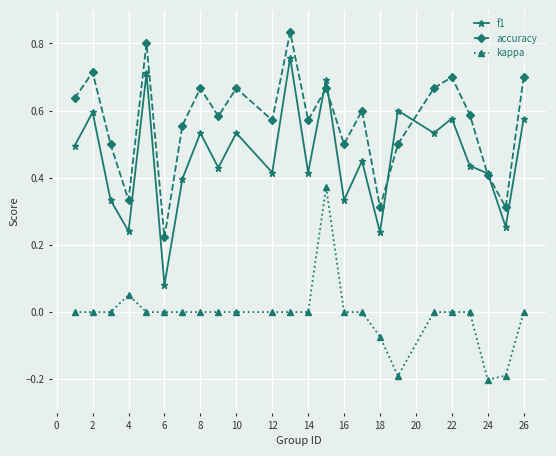

How many data points does each series have?

24